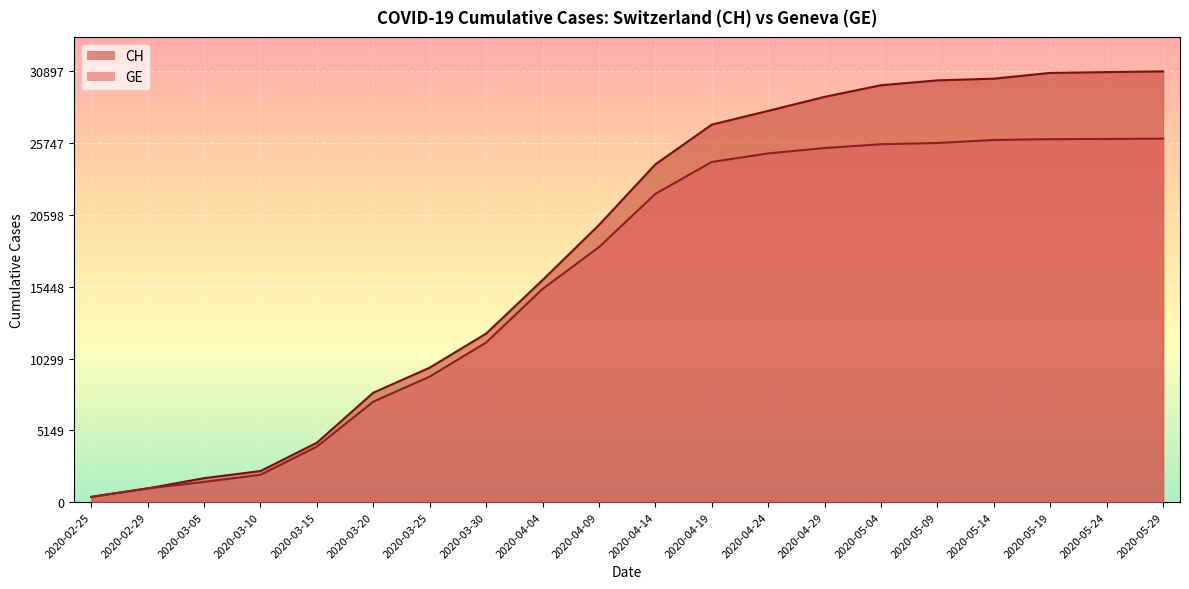

Where is CH nearest to the value 15636?

2020-04-04